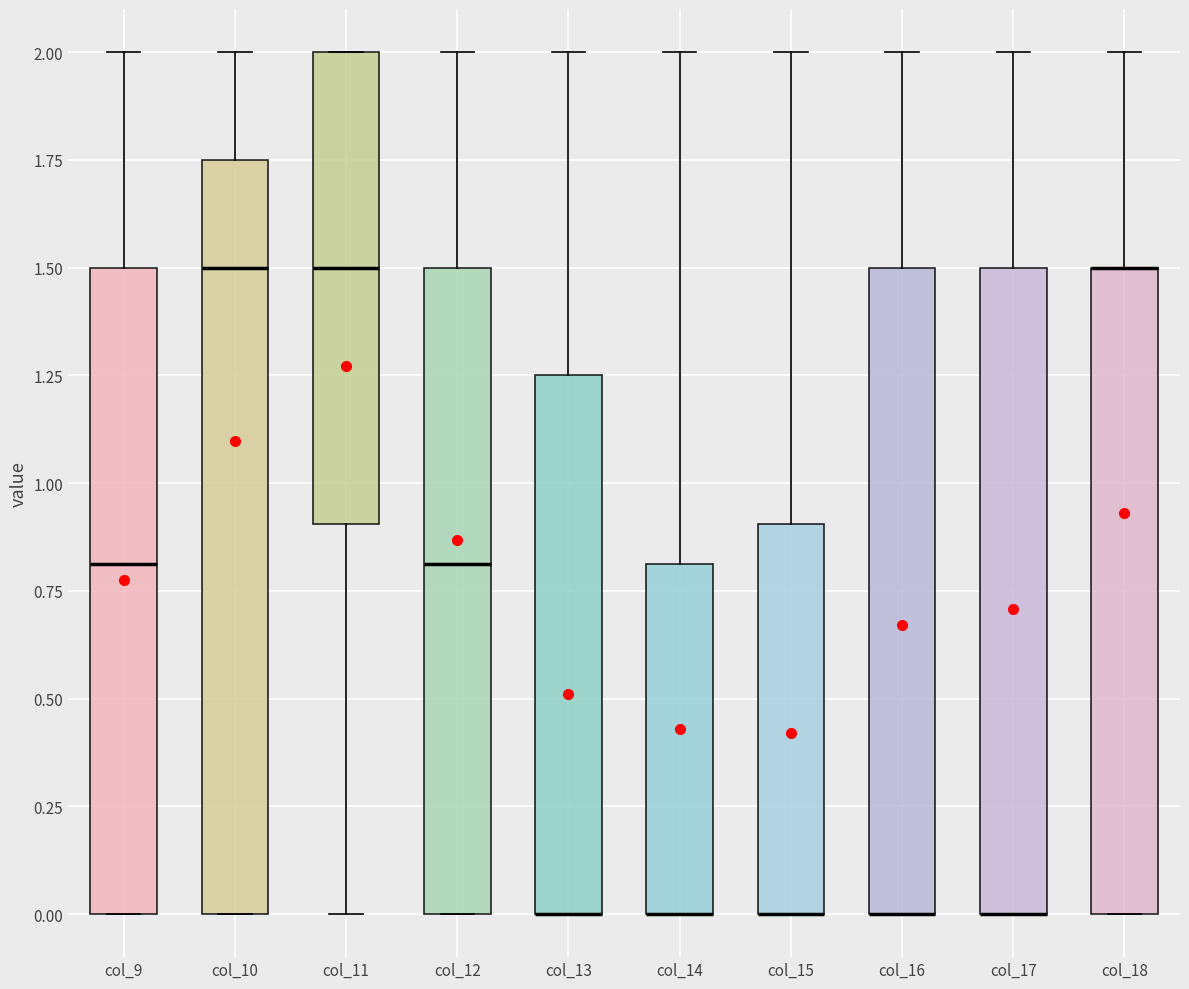

Which box is the tallest, from its lower edge to its upper edge?

col_10